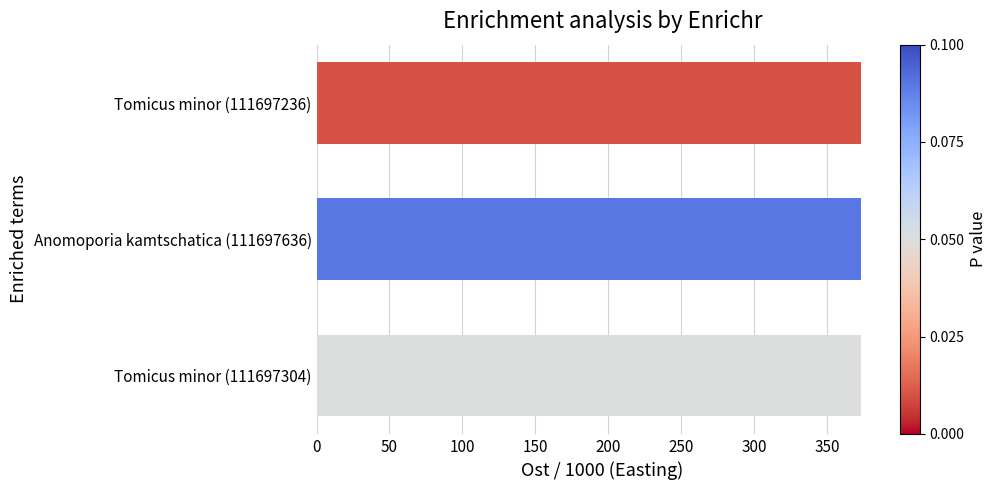

Reading top to bottom, what are all the values shown in this chart?

373.1	373.1	373.1